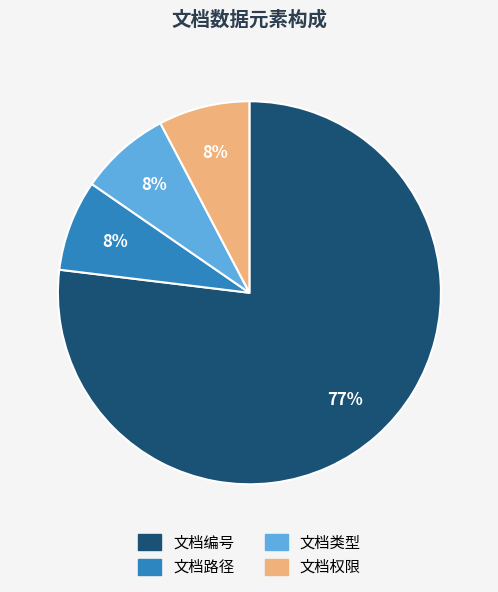

What percentage is the 文档权限 slice, to the nearest percent?

8%